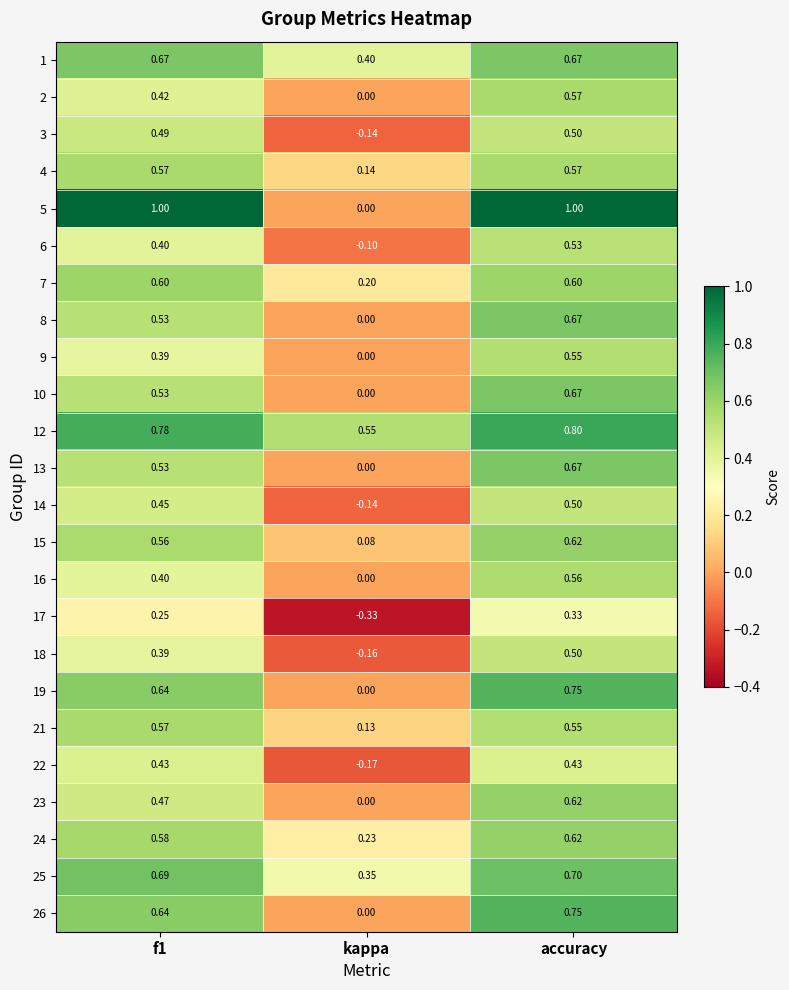

What is the spread (max minus min) of values at kappa?

0.9